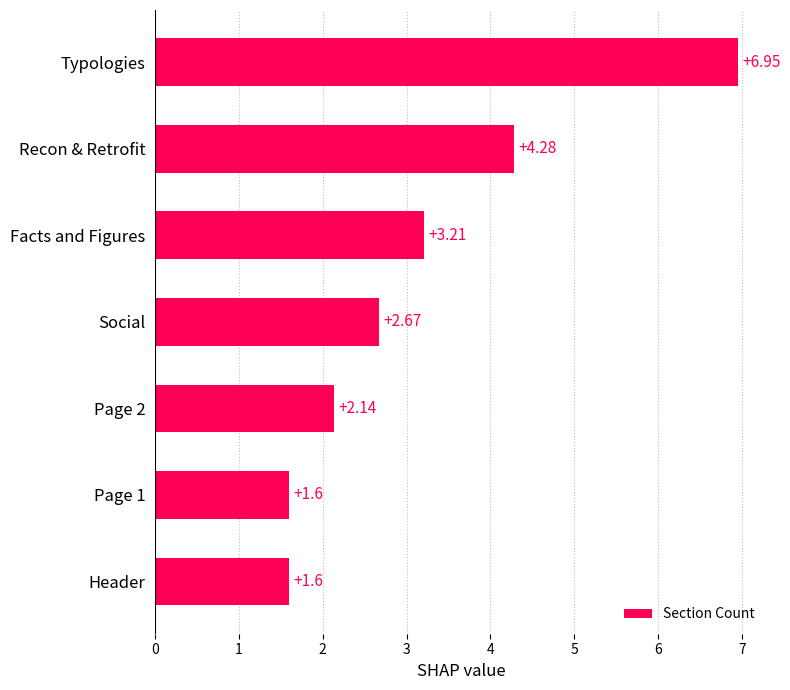

How many values are below 2?

2